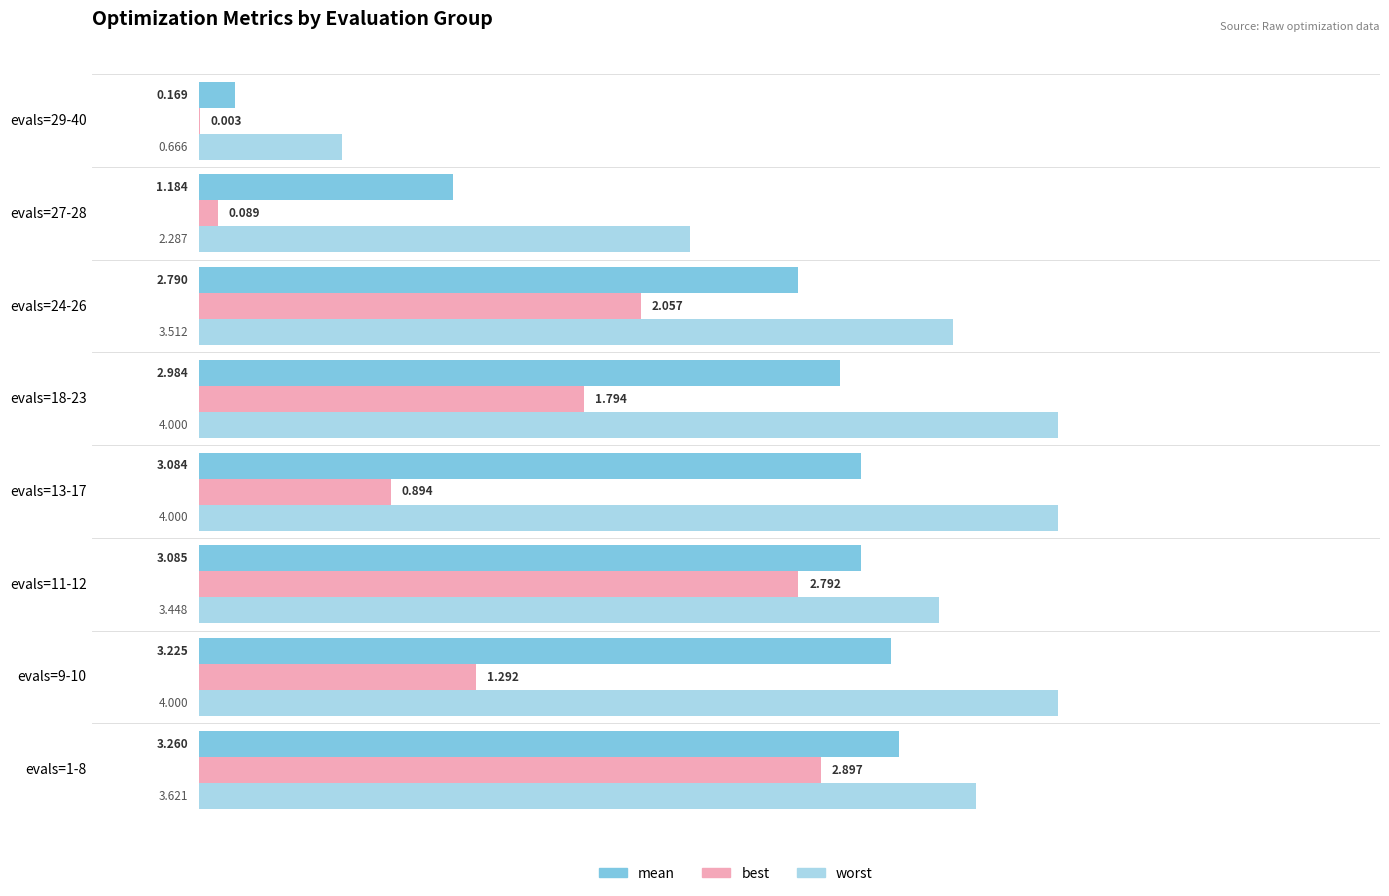

Which series changed the most between evals=1-8 and evals=13-17?

best